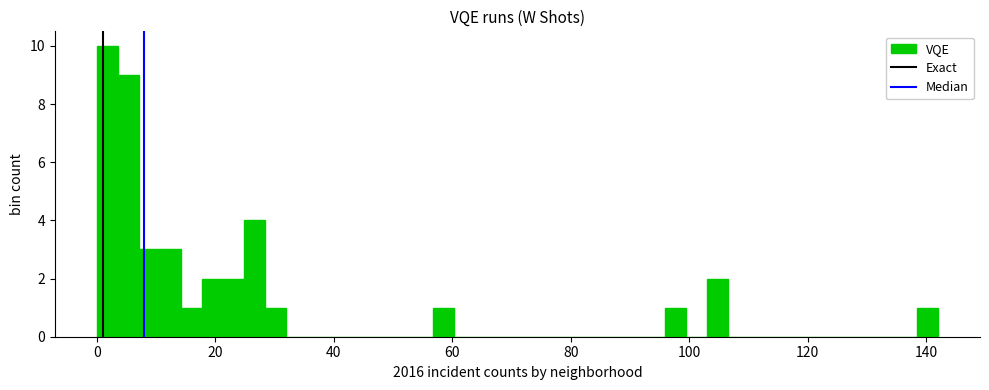

Read against the x-axis, roughly where is the centre of the tallest bar?

2